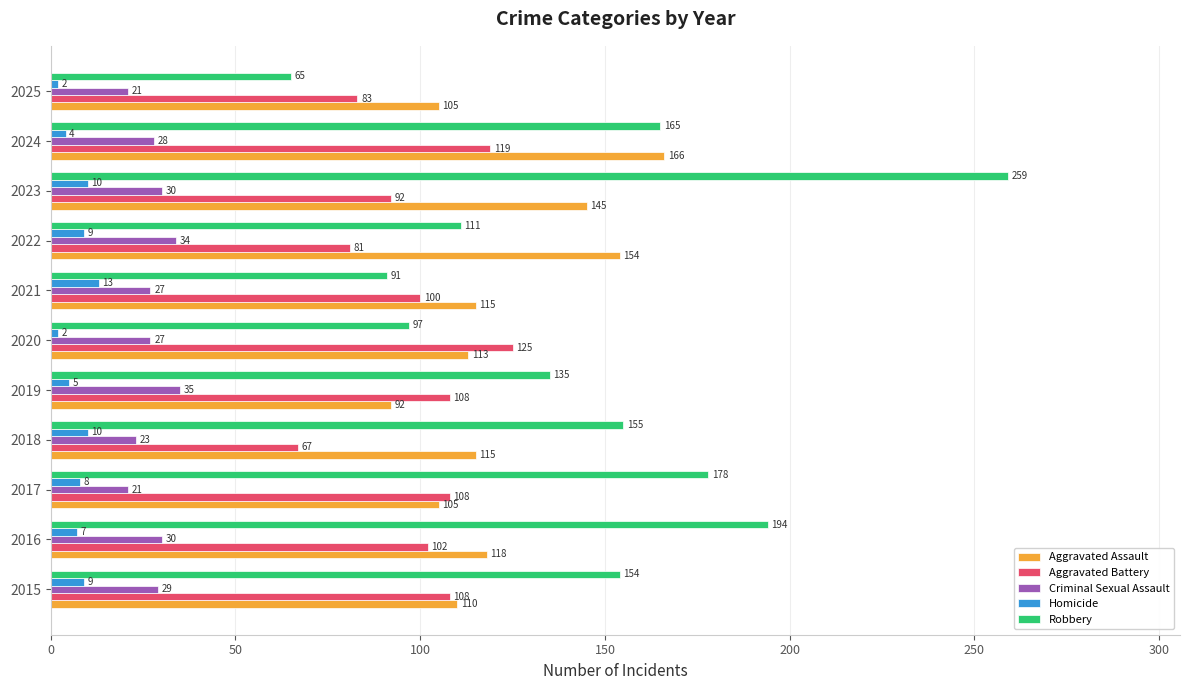

Which series has the widest spread of values?

Robbery